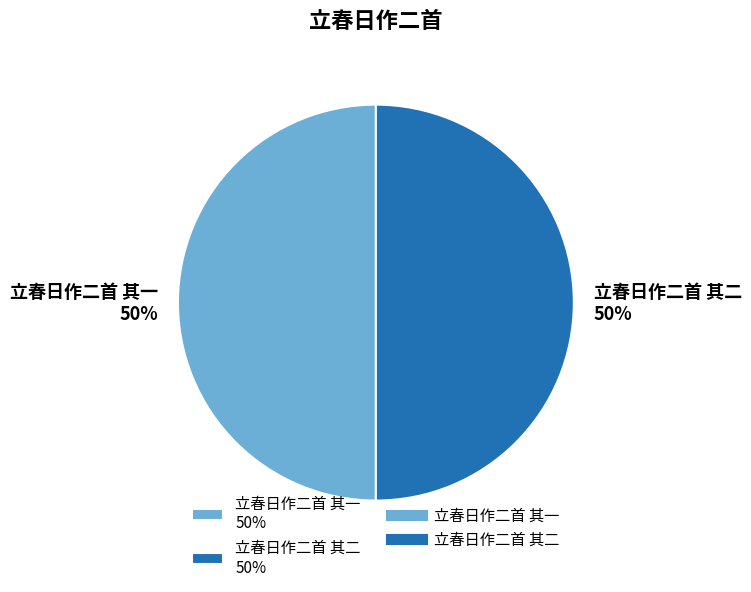

What is the ratio of the value at 立春日作二首 其二 50% to the value at 立春日作二首 其一 50%?

1.0